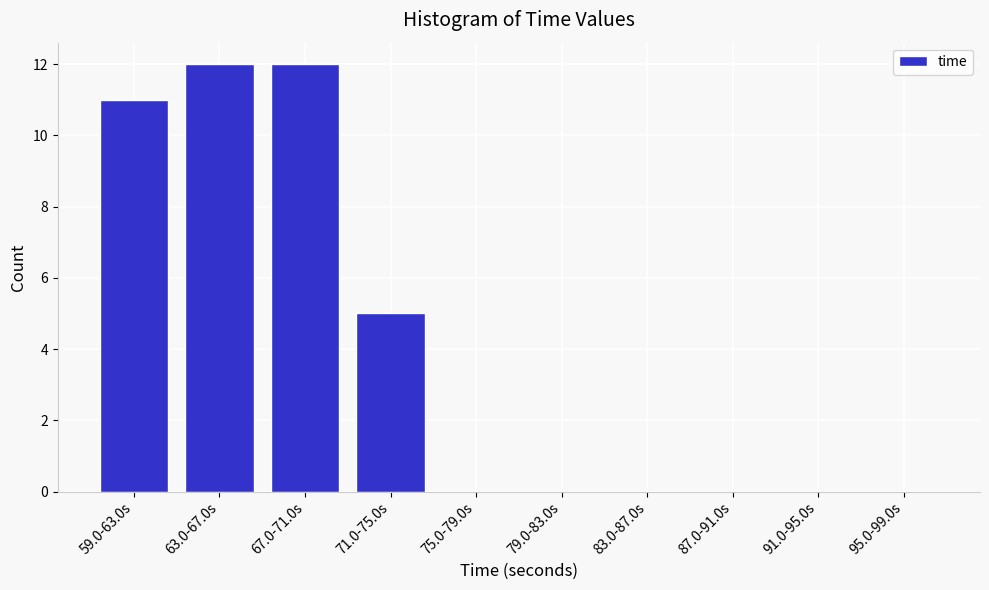

Where is the data nearest to the value 6?

71.0-75.0s